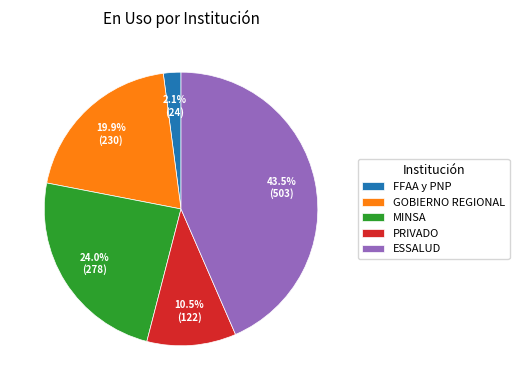

How many segments does this pie chart have?

5